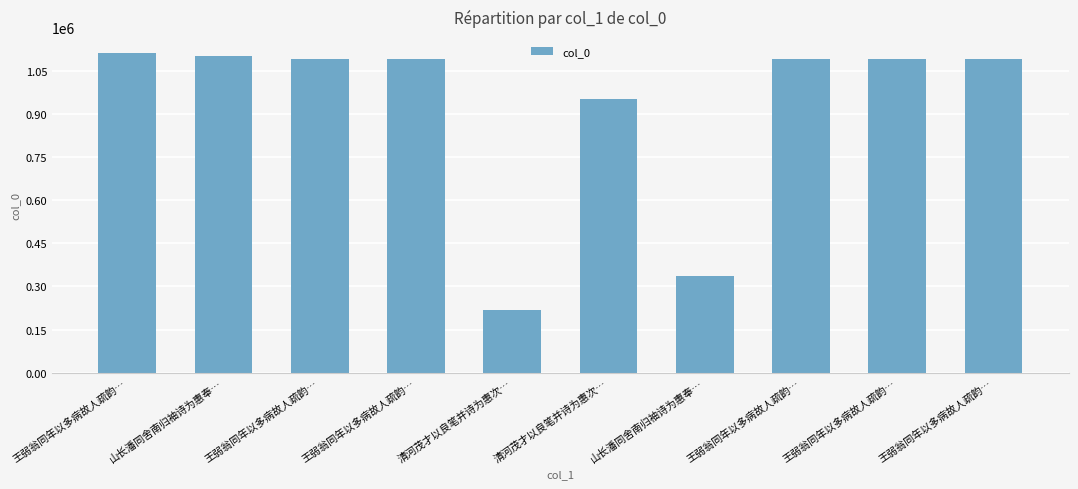

True or false: the data shows 358967 at 王弱翁同年以多病故人疏韵….

False